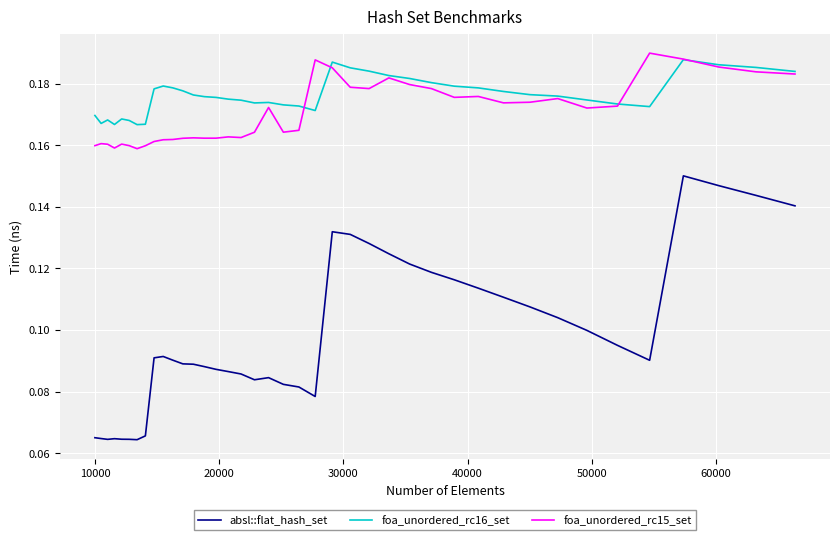

How many lines are shown in the chart?

3